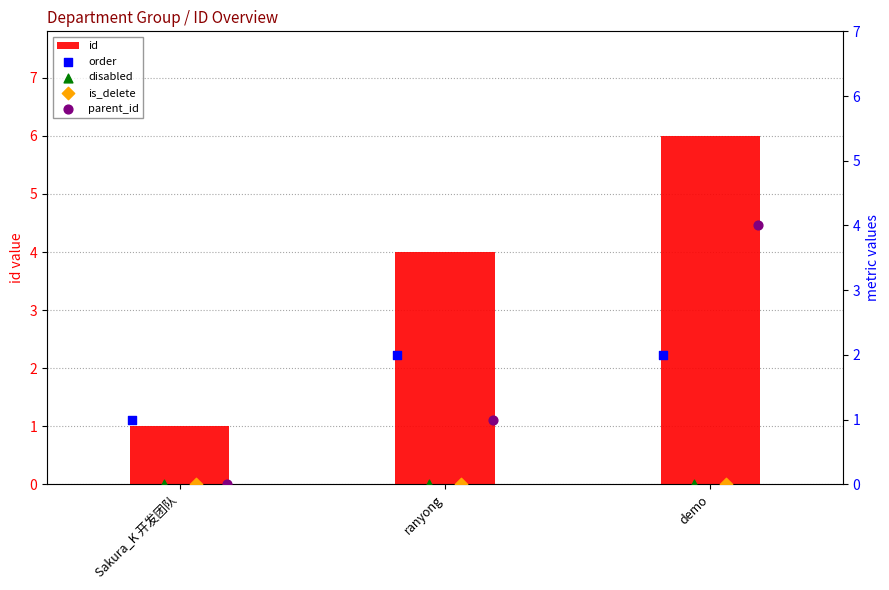

Rank the categories by id value from highest to lowest.

demo, ranyong, Sakura_K 开发团队